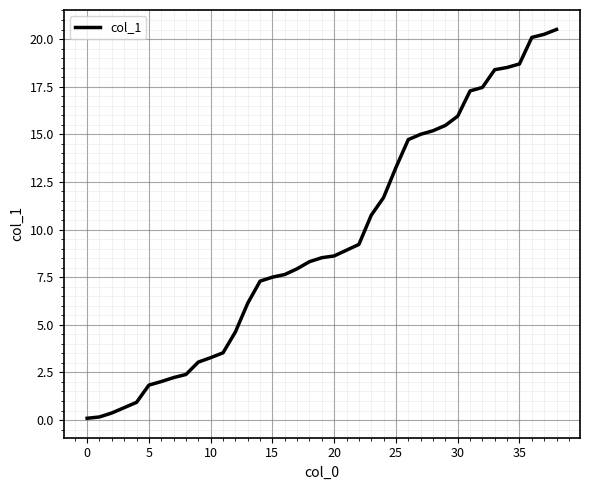

How many lines are shown in the chart?

1